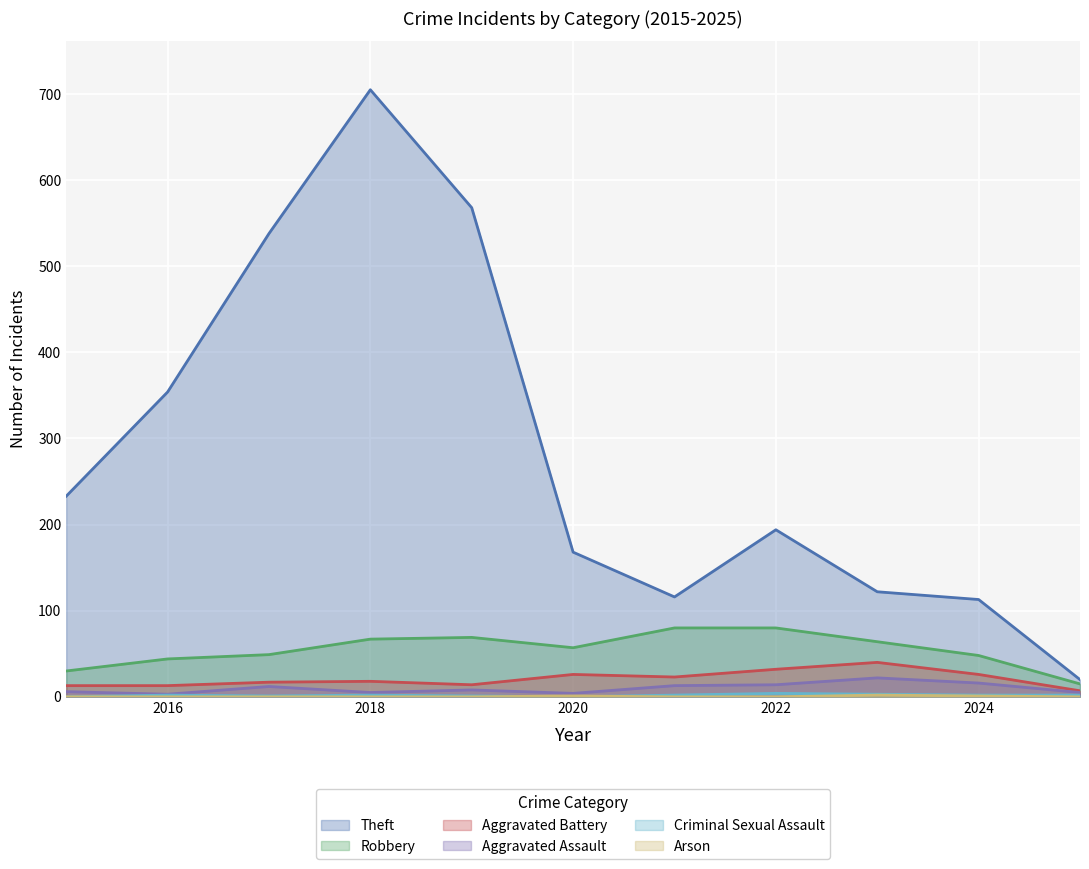

True or false: Robbery and Theft cross at least once.

False